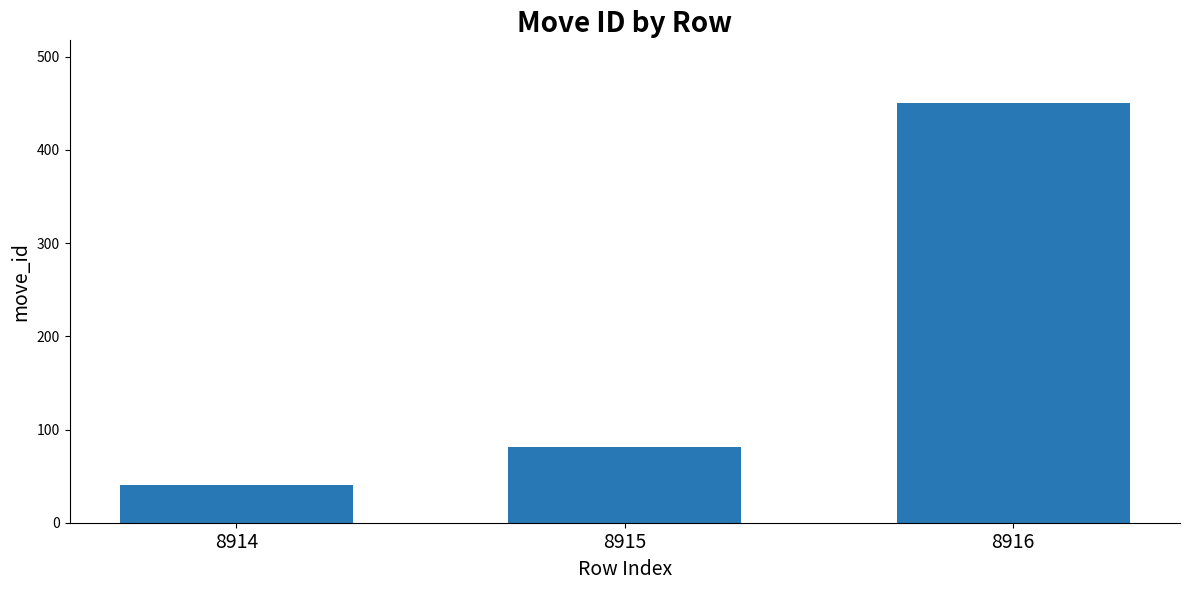

Rank the categories by value from highest to lowest.

8916, 8915, 8914